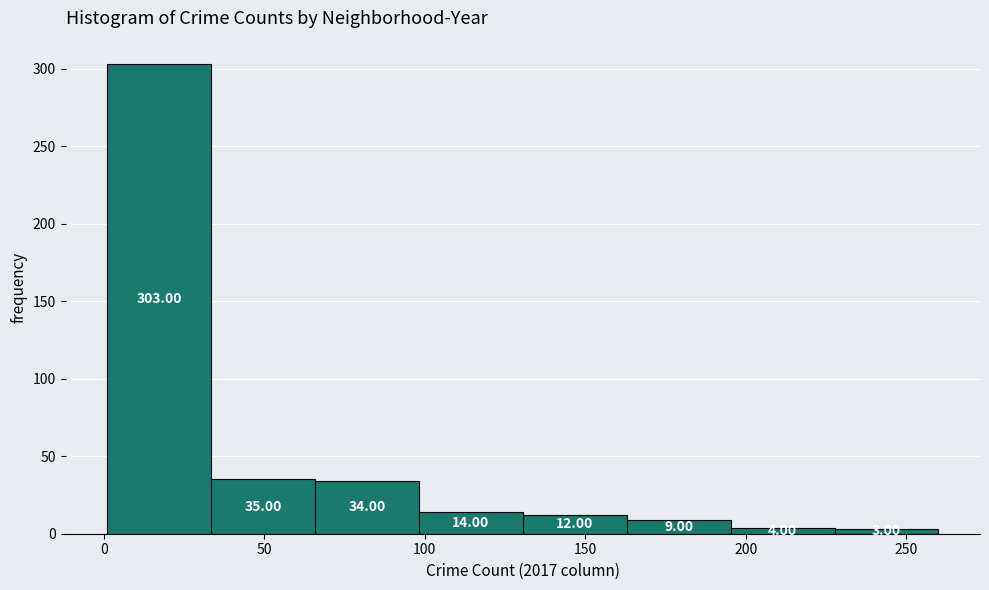

Reading left to right, list every bar in this chart as the range it spans on the x-axis followed by its height. The bar edges are not printed on the chart, so give them approximately, as read against the axis.

0 to 35: 303.00
35 to 65: 35.00
65 to 100: 34.00
100 to 130: 14.00
130 to 165: 12.00
165 to 195: 9.00
195 to 230: 4.00
230 to 260: 3.00